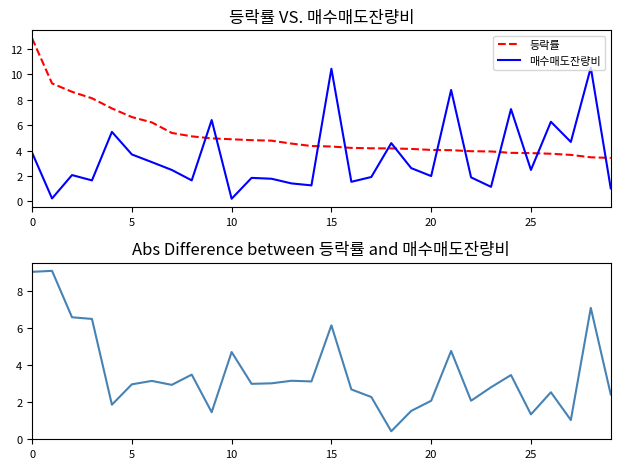

What is the sum of all 등락률 values?

156.8